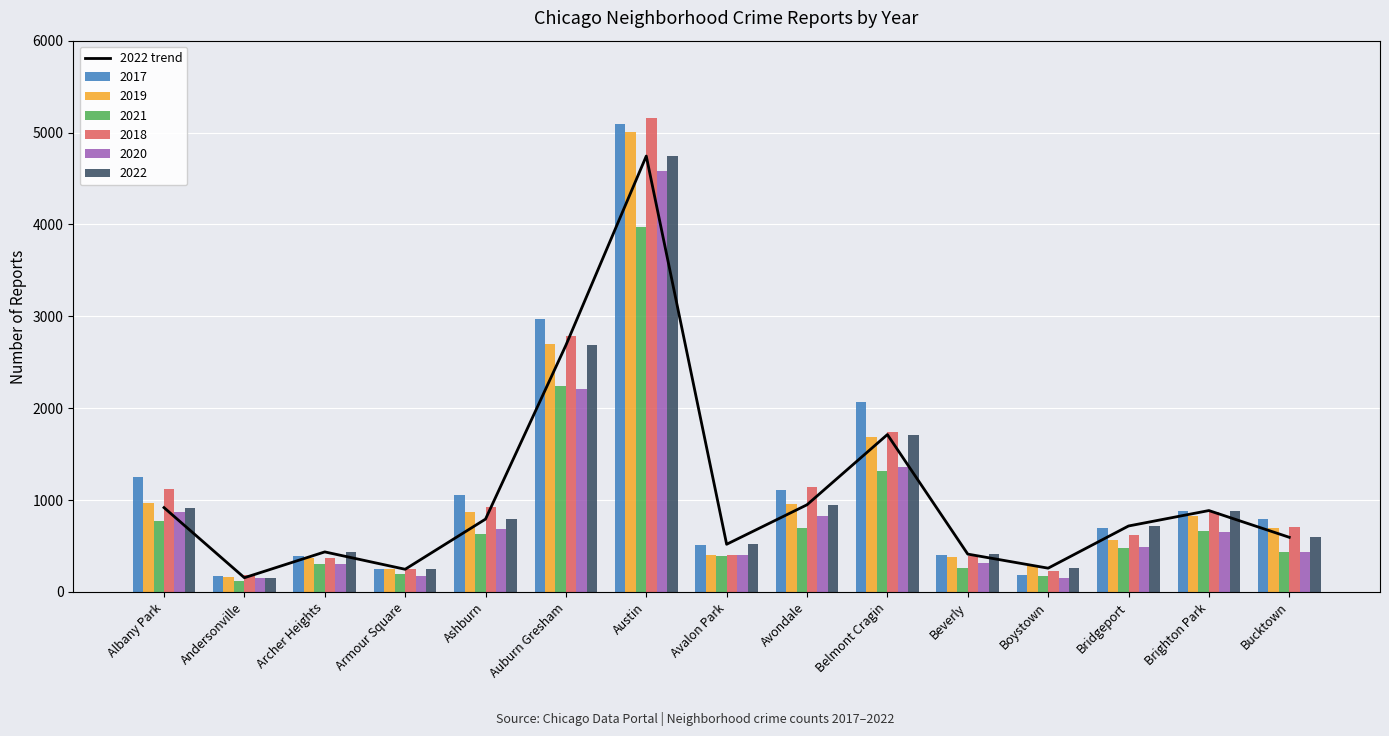

Reading left to right, what are all the values shown in this chart?

918	155	436	247	793	2685	4744	519	949	1713	412	259	718	886	595